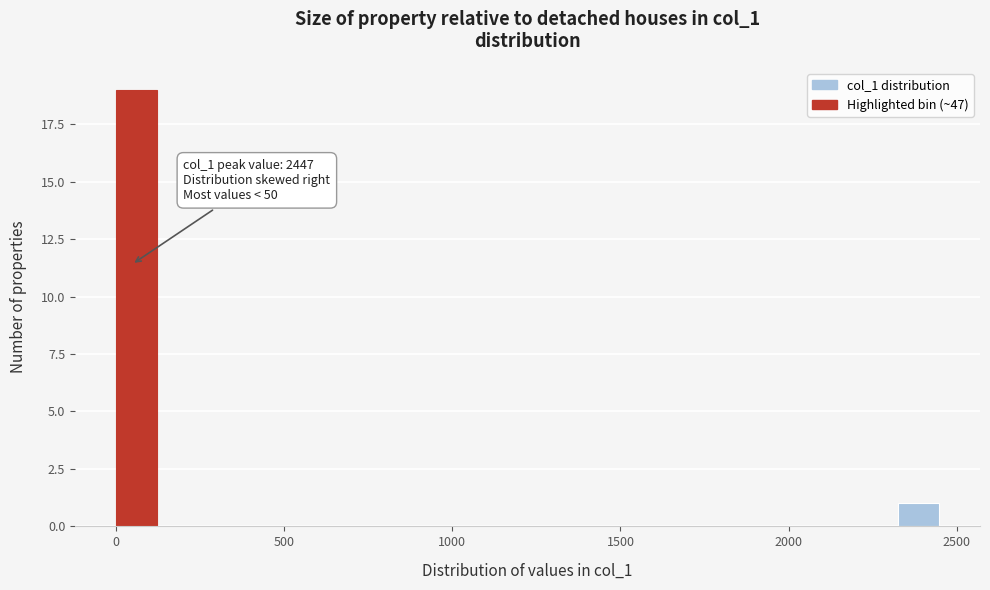

Read against the x-axis, roughly where is the centre of the tallest bar?

50